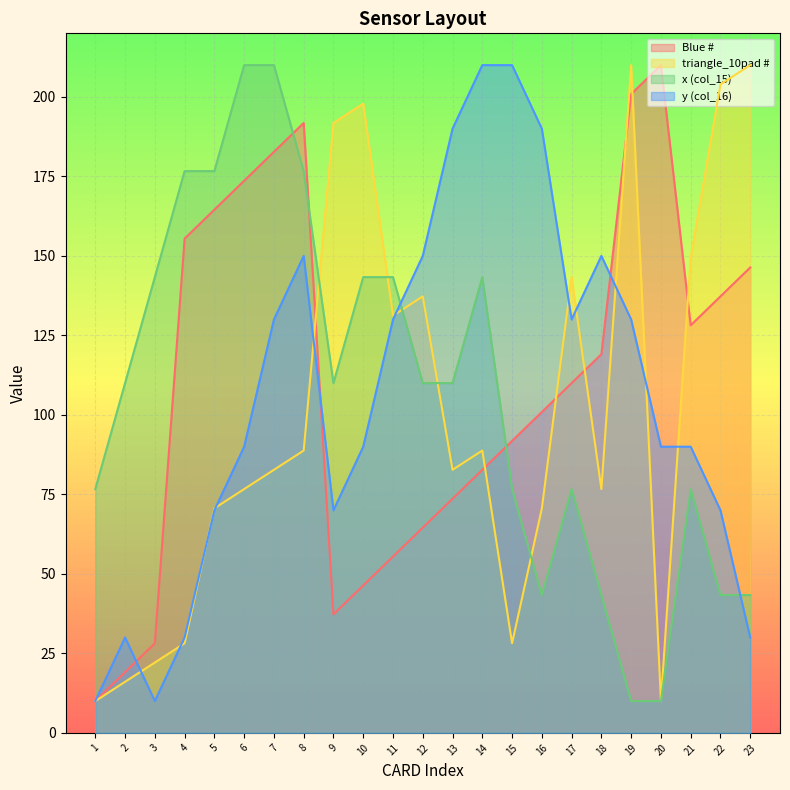

True or false: Blue # has a value of 332.2 at 19.

False